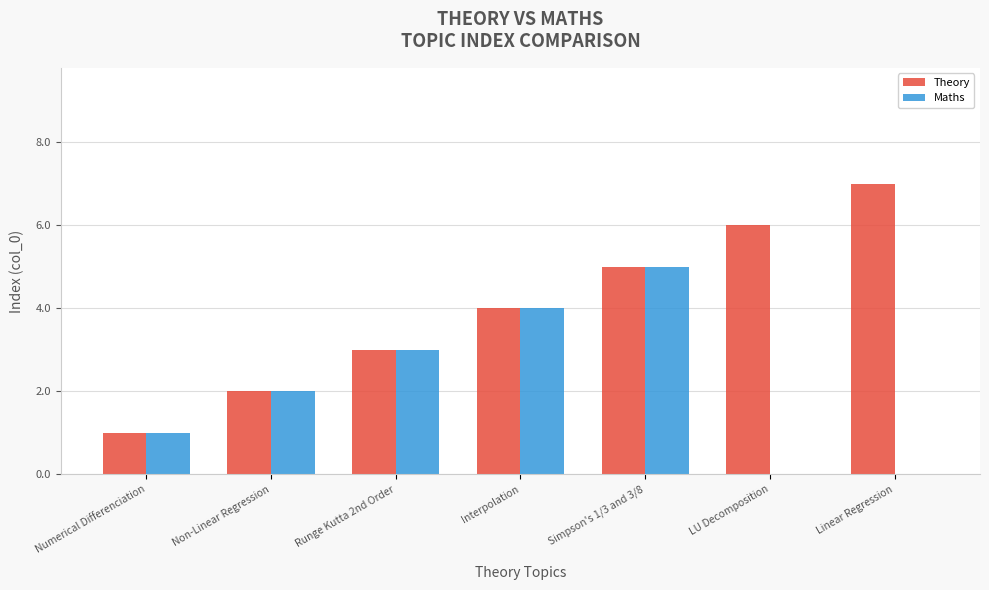

Read the Theory value at Linear Regression.

7